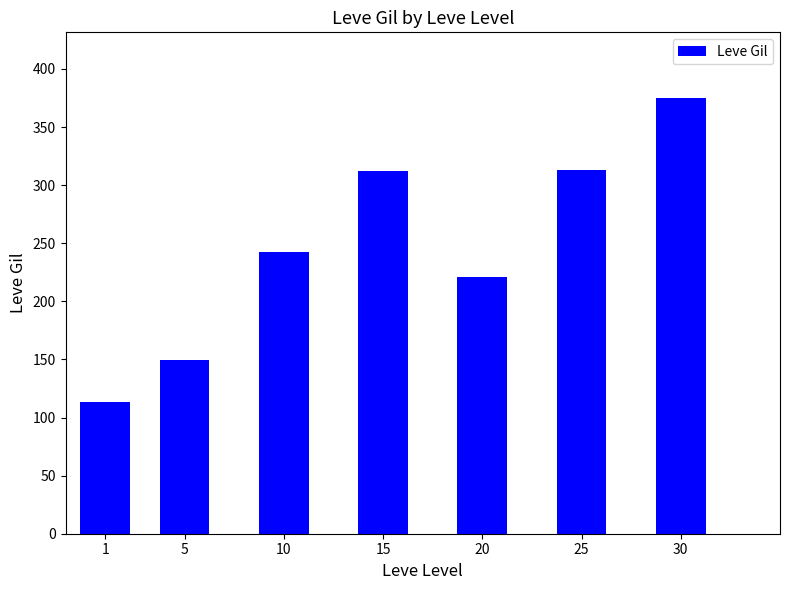

Which has a higher value, 30 or 25?

30